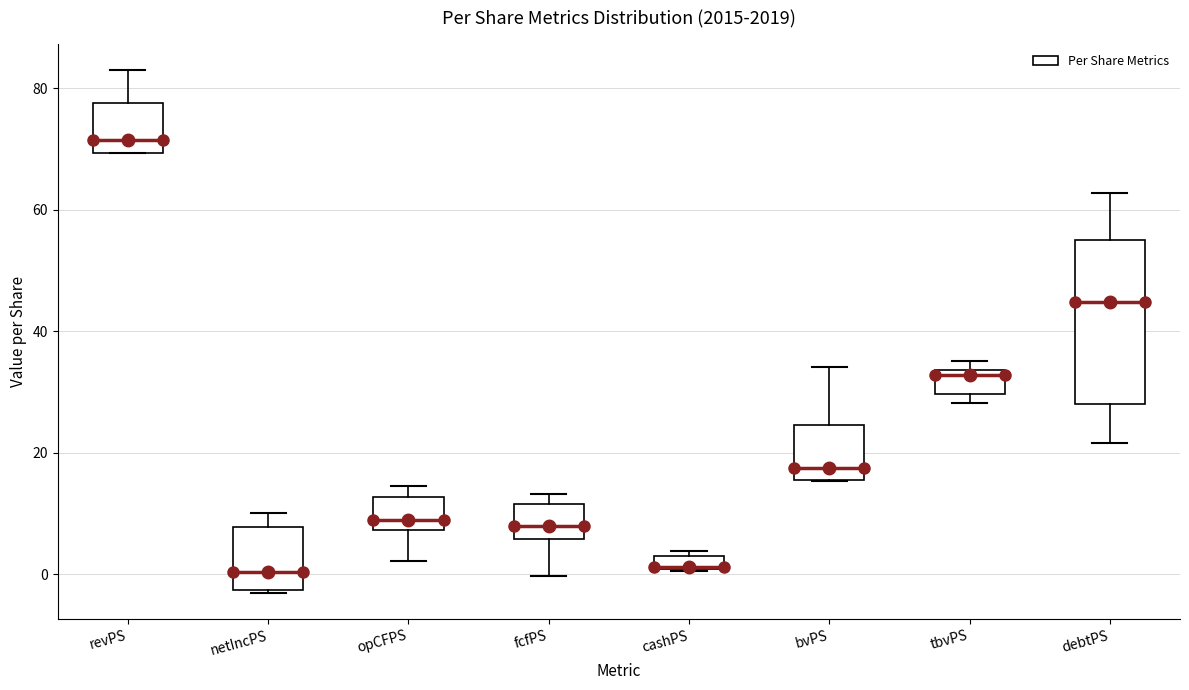

Which box is the tallest, from its lower edge to its upper edge?

debtPS